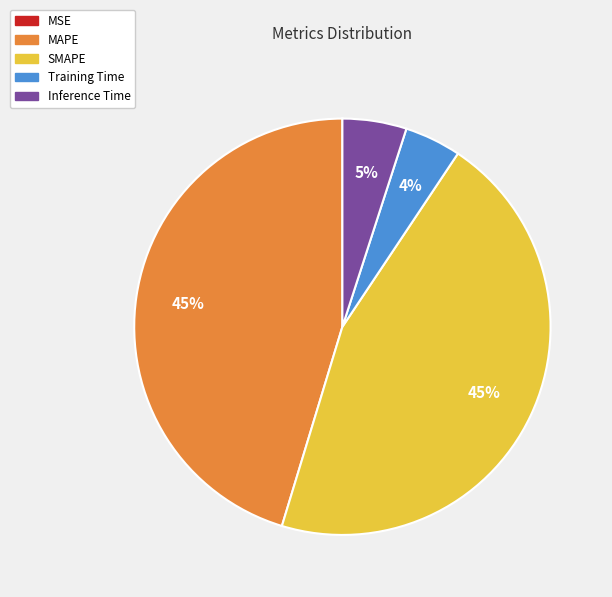

What percentage is the Training Time slice, to the nearest percent?

4%